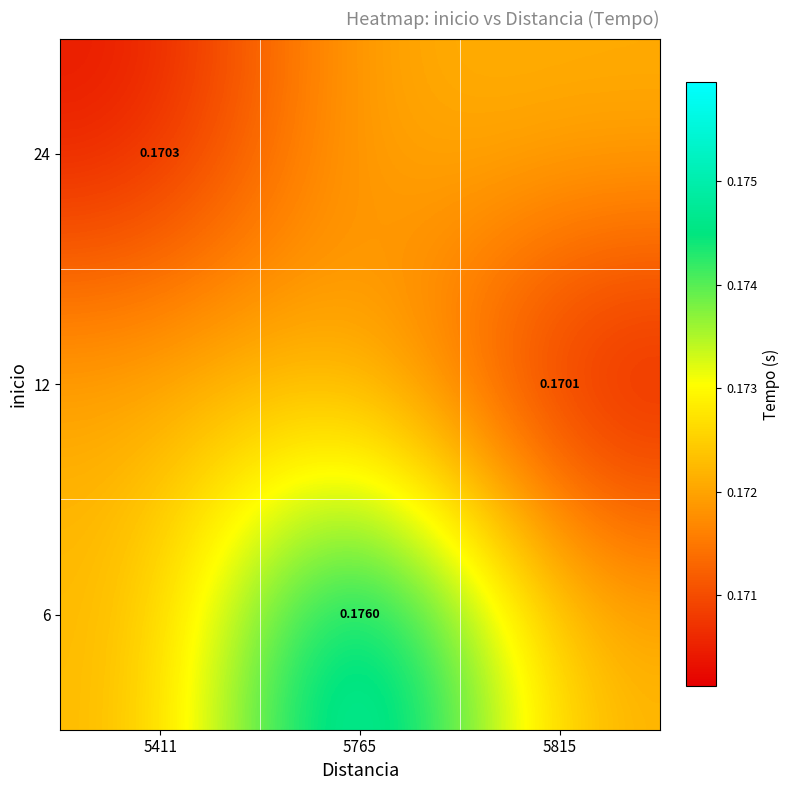

Which series has the largest total across all categories?

6